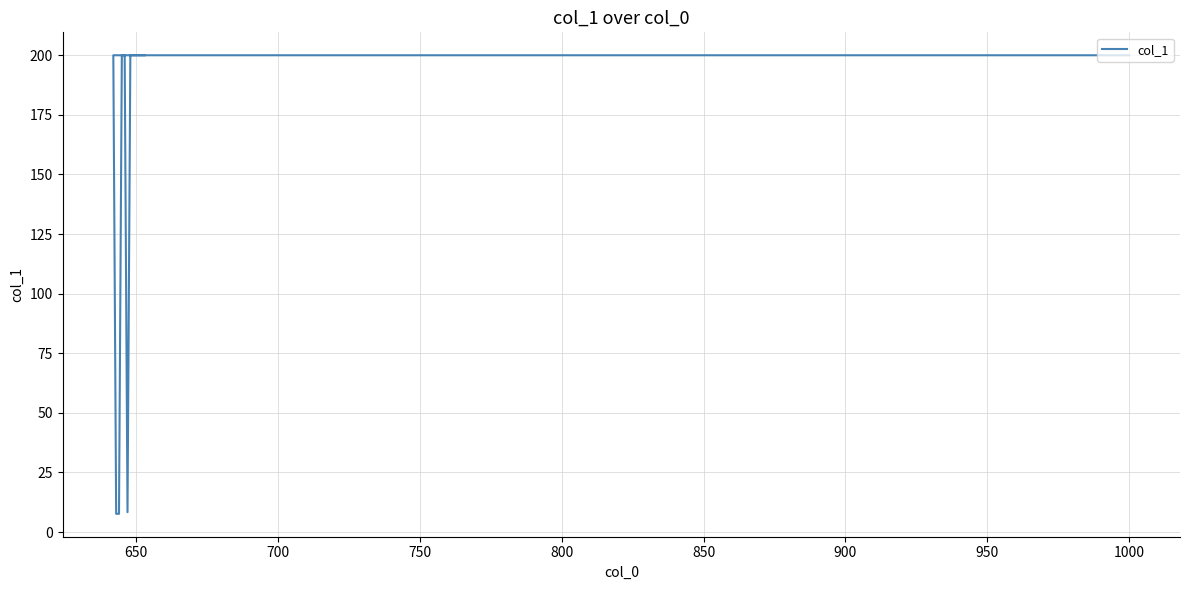

Which has a higher value, 800 or 1000?

800